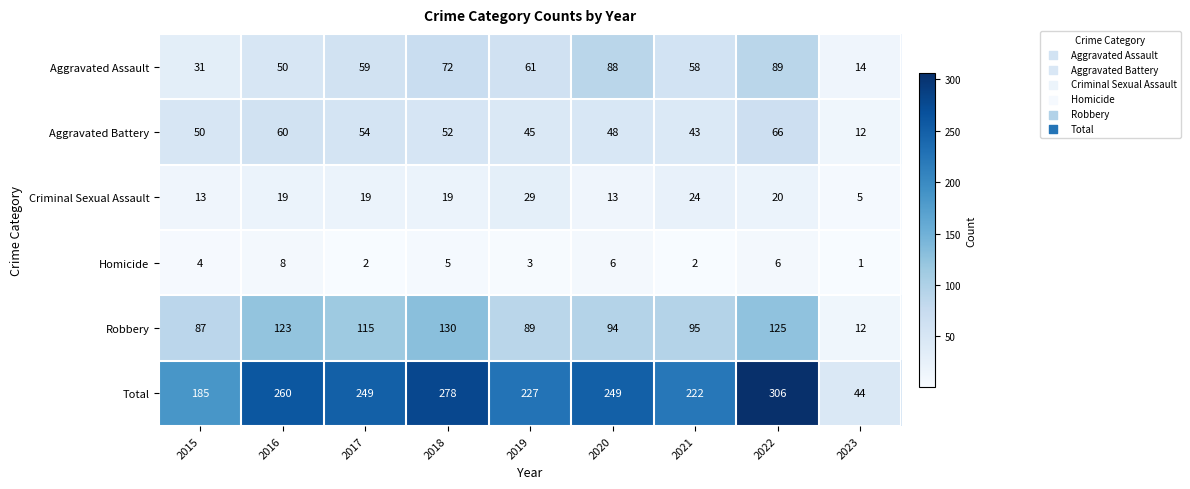

What is the difference between the second highest and second lowest values in the Aggravated Assault series?

57